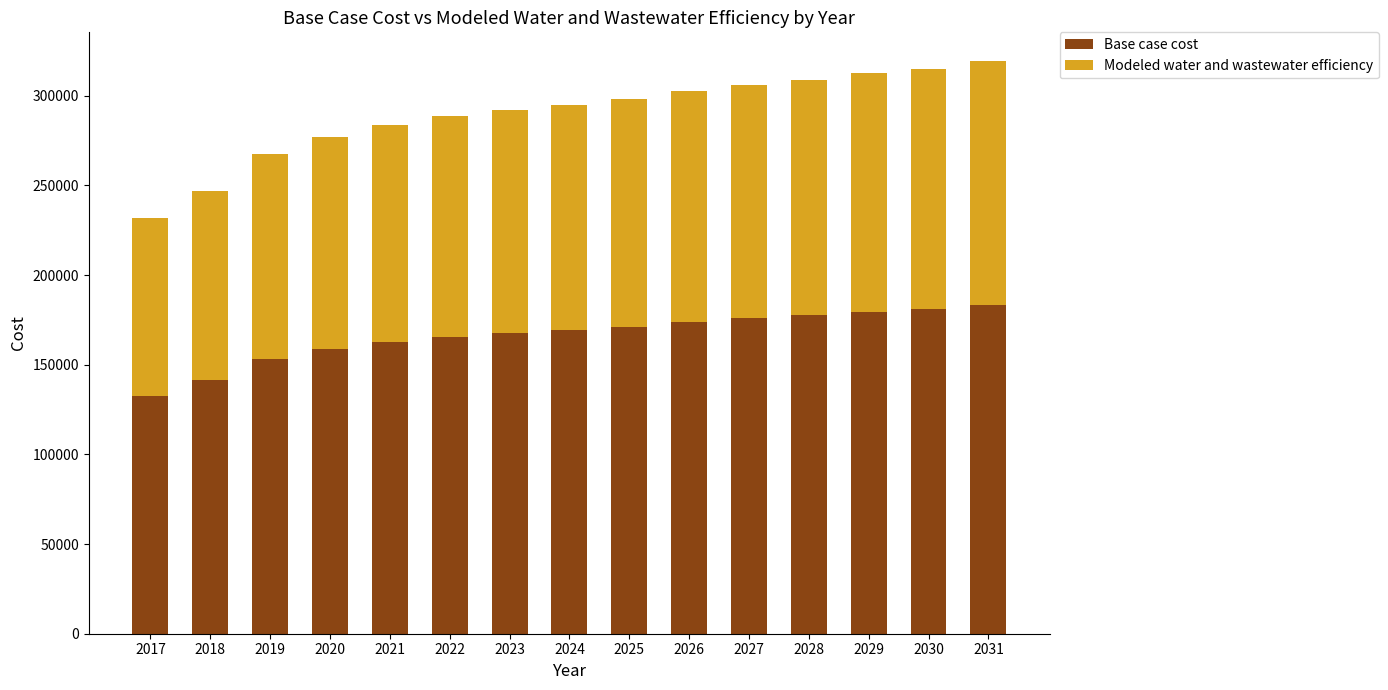

What is the value of the Base case cost bar at the 2nd from the left?

141586.2